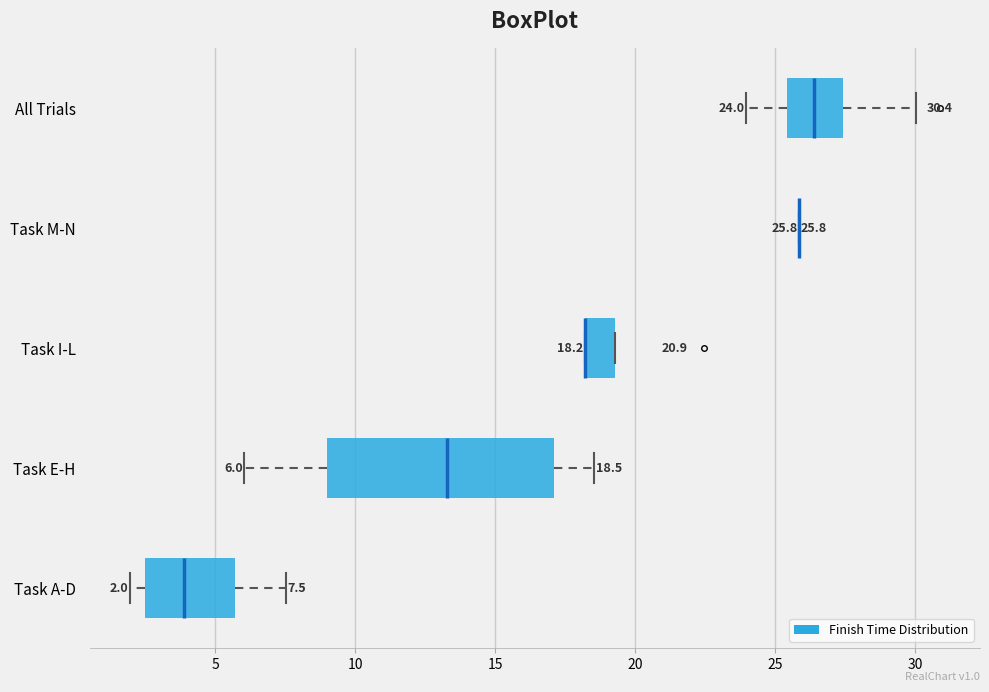

Which box is the widest, from its left edge to its right edge?

Task E-H